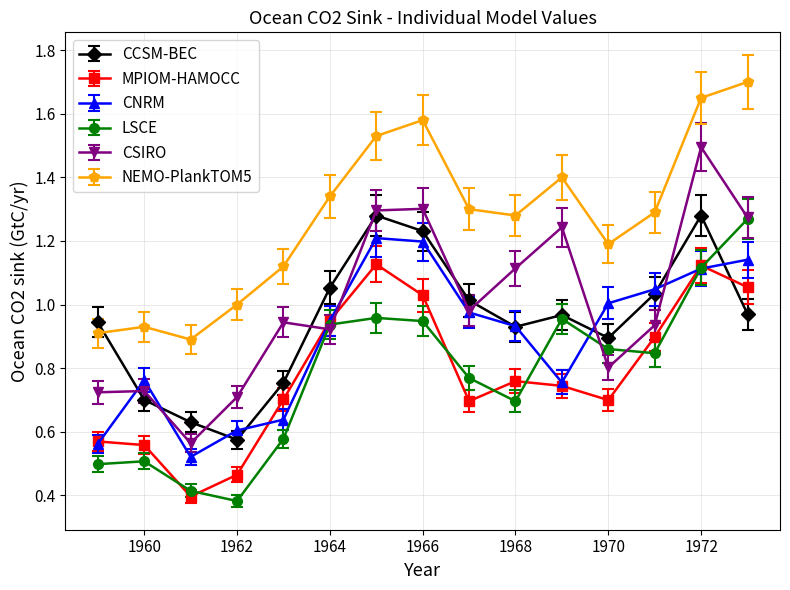

True or false: NEMO-PlankTOM5 has more than 0 points higher than both neighbors.

True